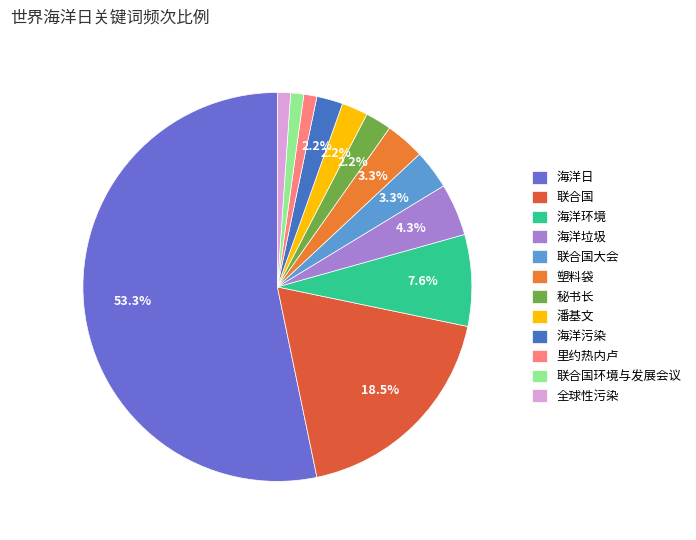

To the nearest percent, what portion does 海洋日 represent?

53%